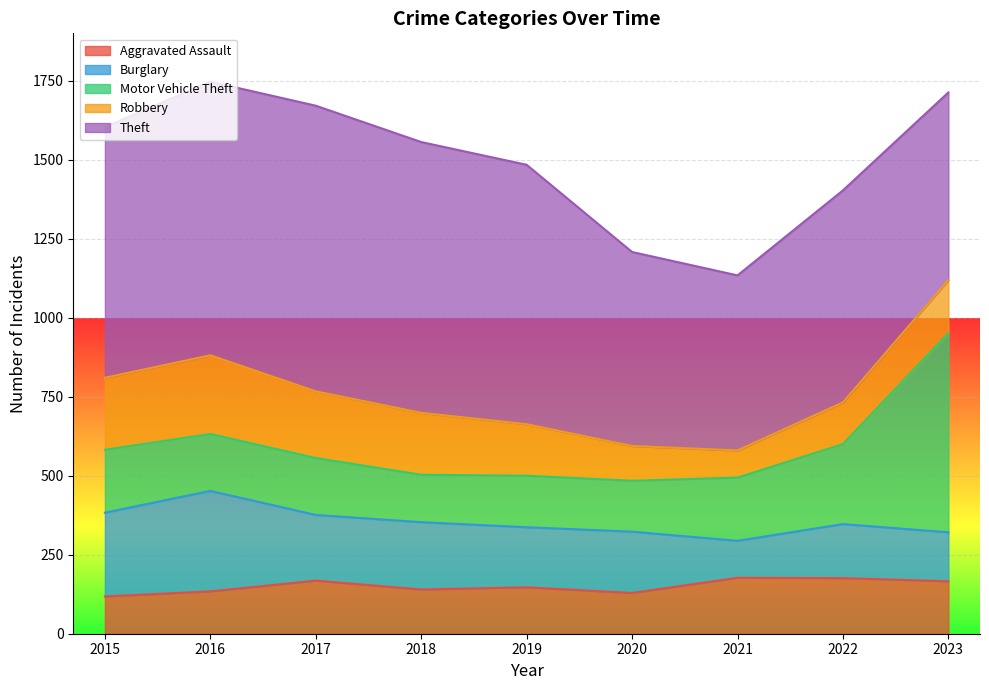

After their last crossing, which series has the higher values: Aggravated Assault or Burglary?

Aggravated Assault